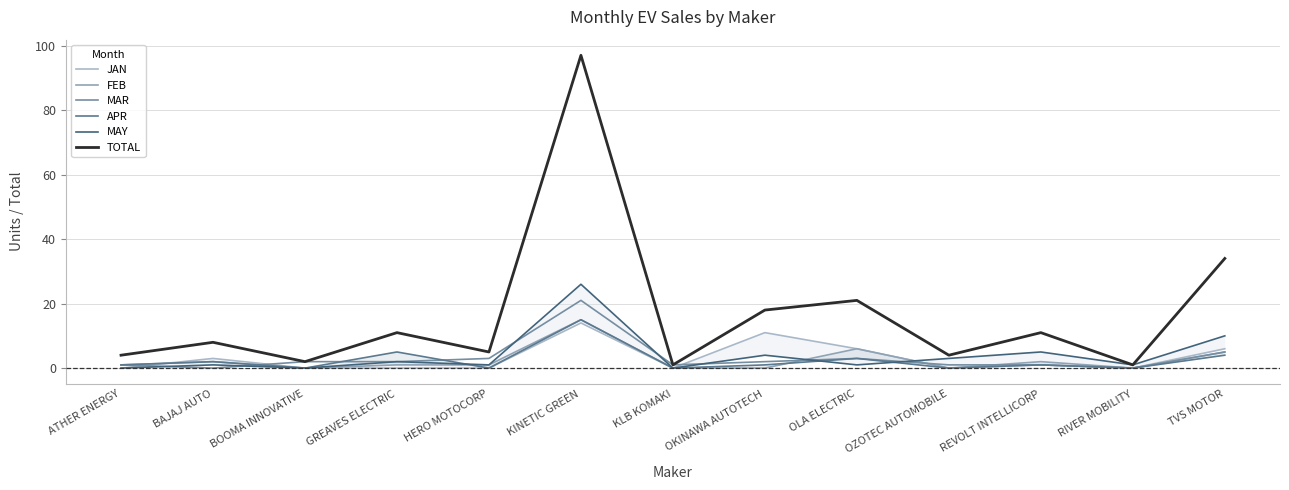

Reading left to right, what are all the values shown in this chart?

JAN: 0	3	0	0	0	14	0	11	6	0	1	0	6
FEB: 1	2	0	1	1	15	0	0	6	0	2	0	5
MAR: 1	0	2	2	3	21	1	2	3	1	1	0	5
APR: 1	2	0	5	0	15	0	1	3	0	1	0	4
MAY: 0	1	0	2	1	26	0	4	1	3	5	1	10
TOTAL: 4	8	2	11	5	97	1	18	21	4	11	1	34